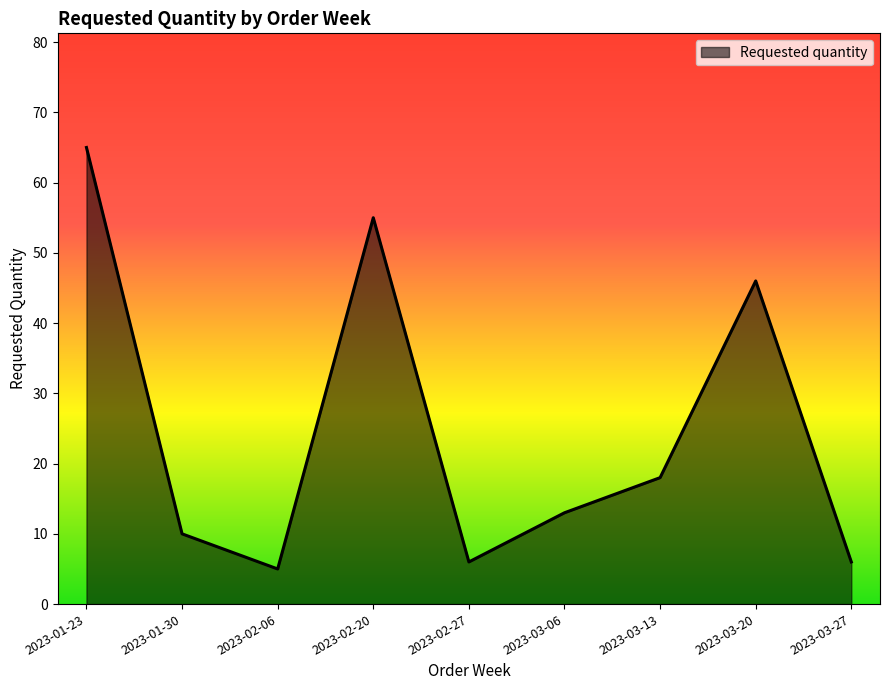

The chart shows a value of 5 at 2023-02-06. True or false?

True